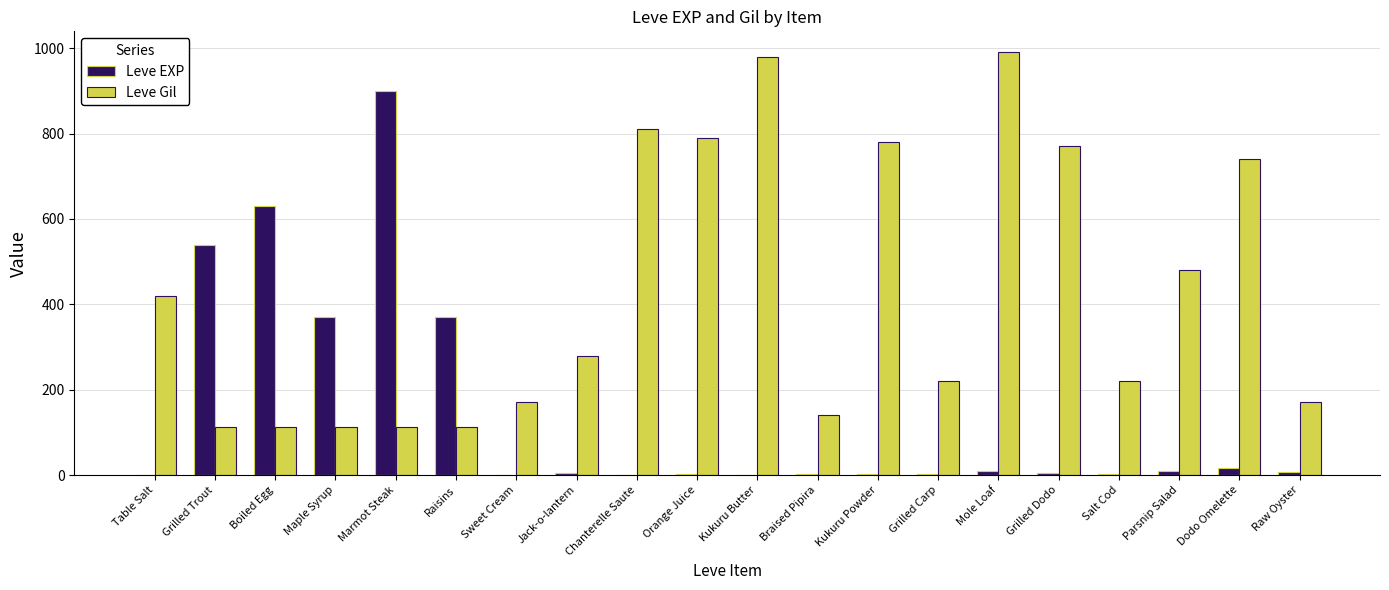

What are all the series names shown in the legend?

Leve EXP, Leve Gil